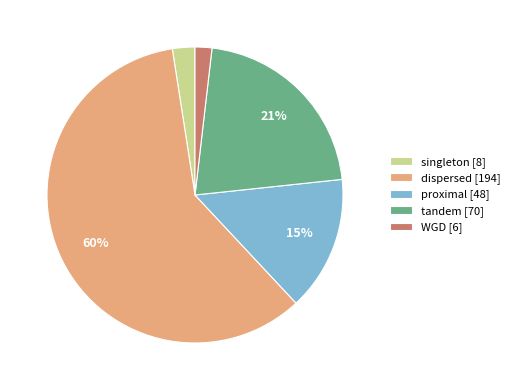

What is the largest slice in the pie chart?

dispersed